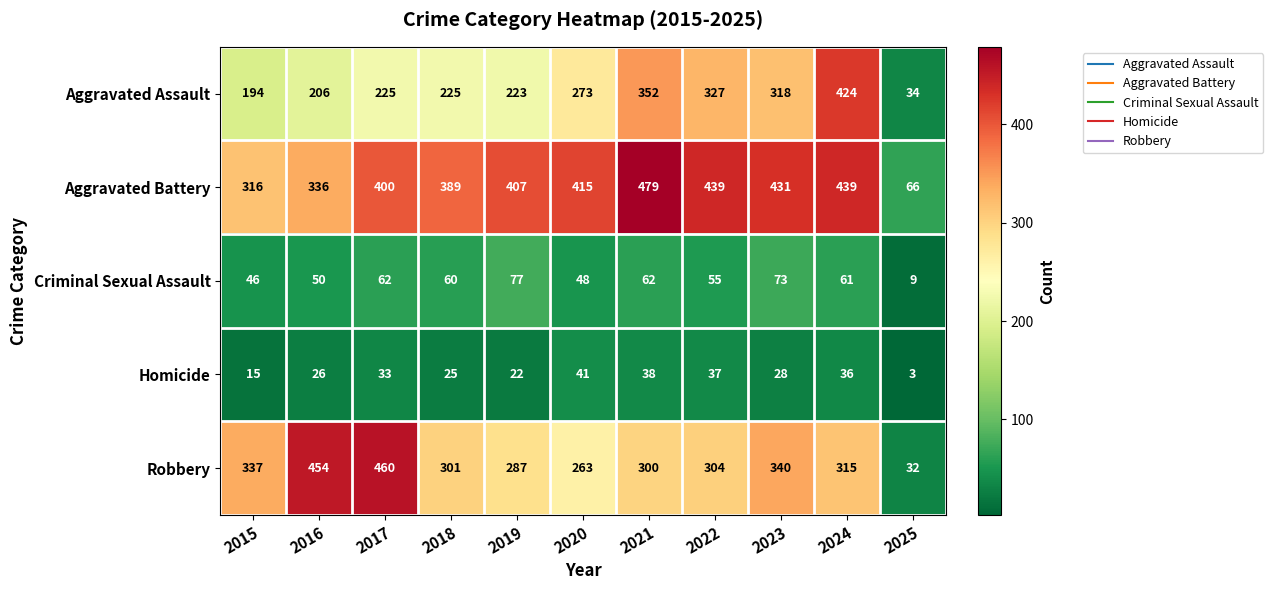

The value of Robbery at 2015 is 110. True or false?

False